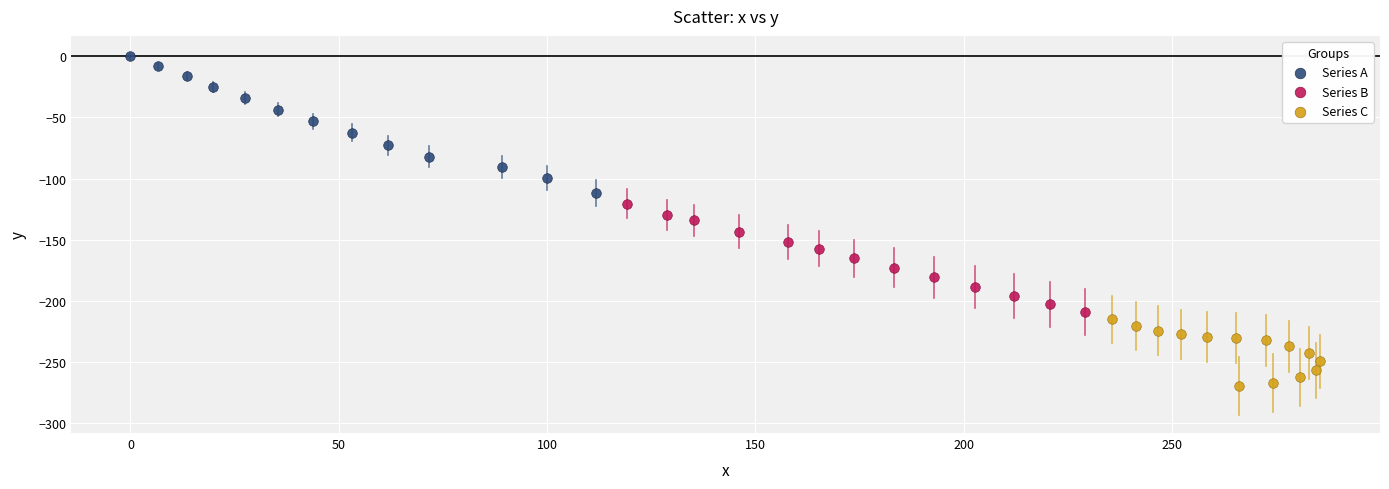

What are all the series names shown in the legend?

Series A, Series B, Series C